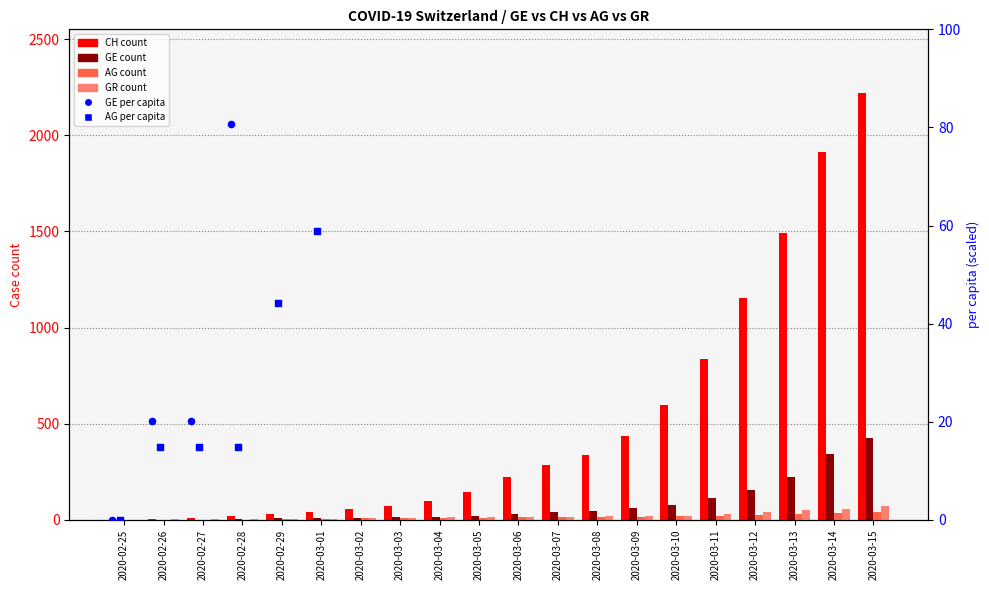

Which series reaches the minimum Y coordinate?

CH